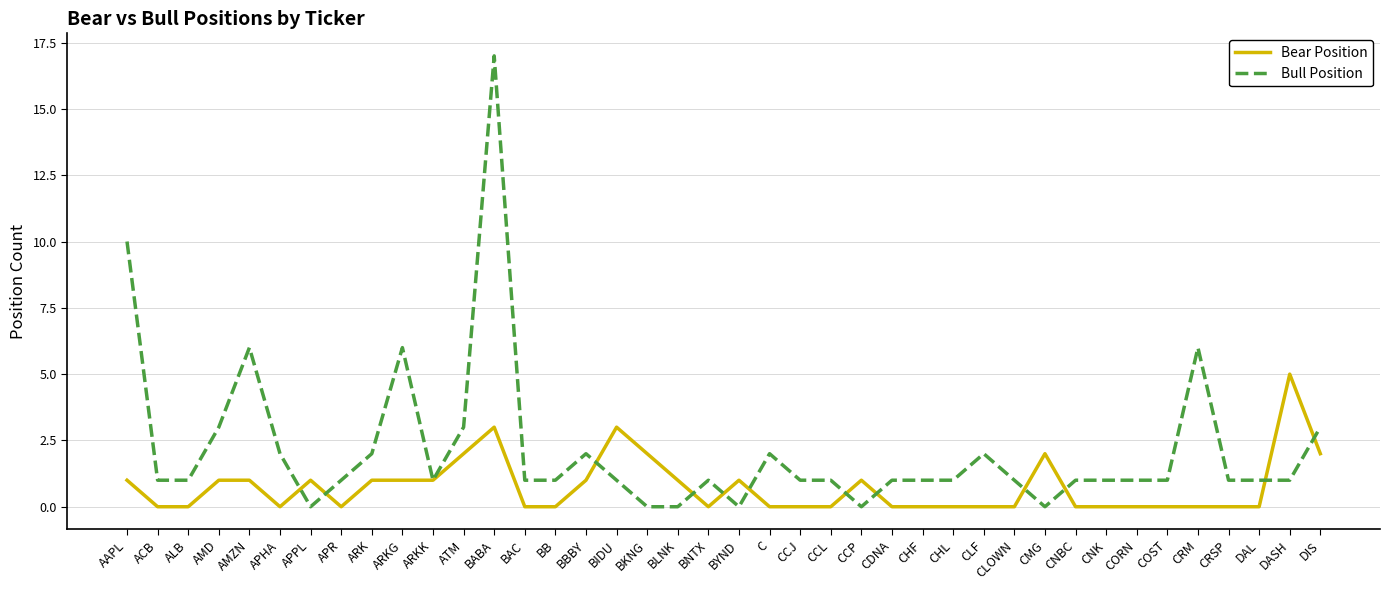

What position from the right is CDNA?

15